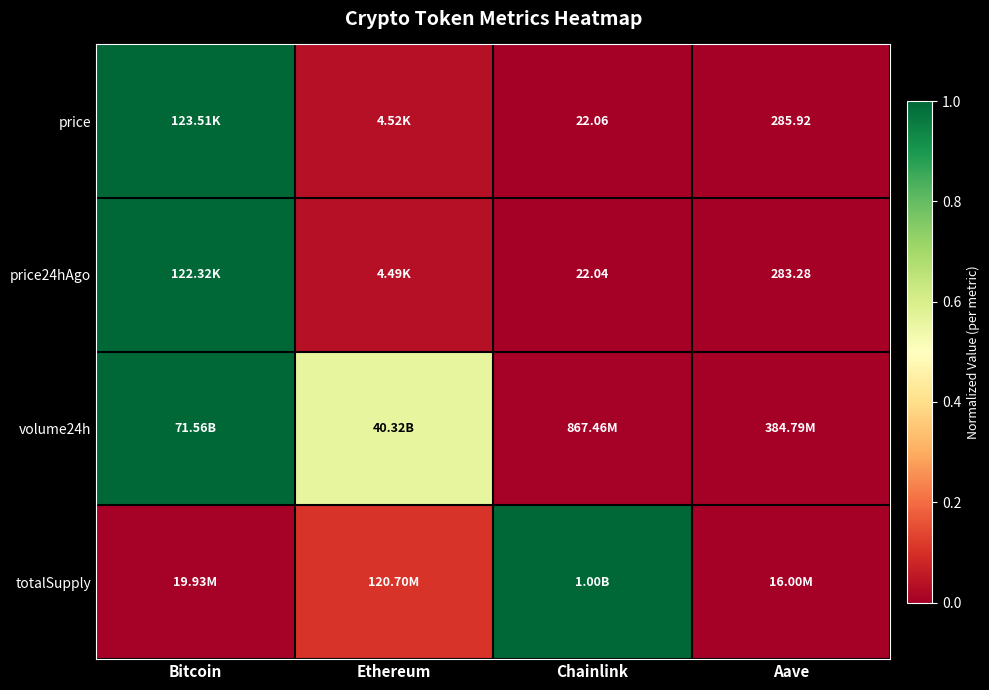

The price series shows 0.0 at Chainlink. True or false?

True